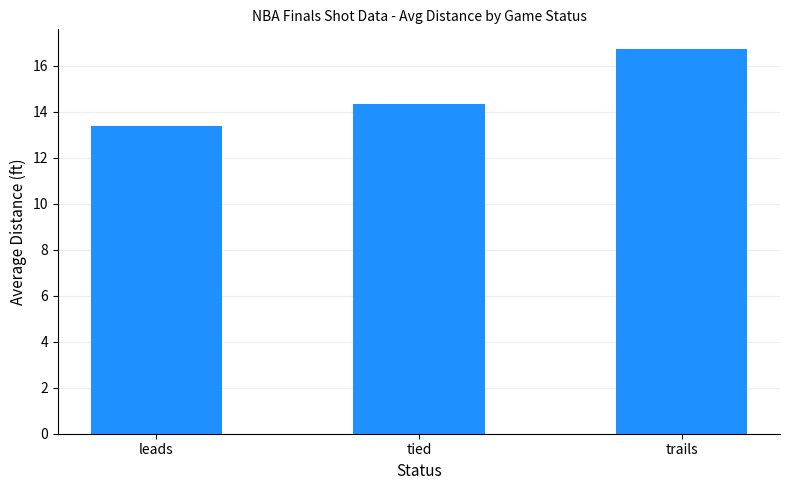

Rank the categories by value from lowest to highest.

leads, tied, trails